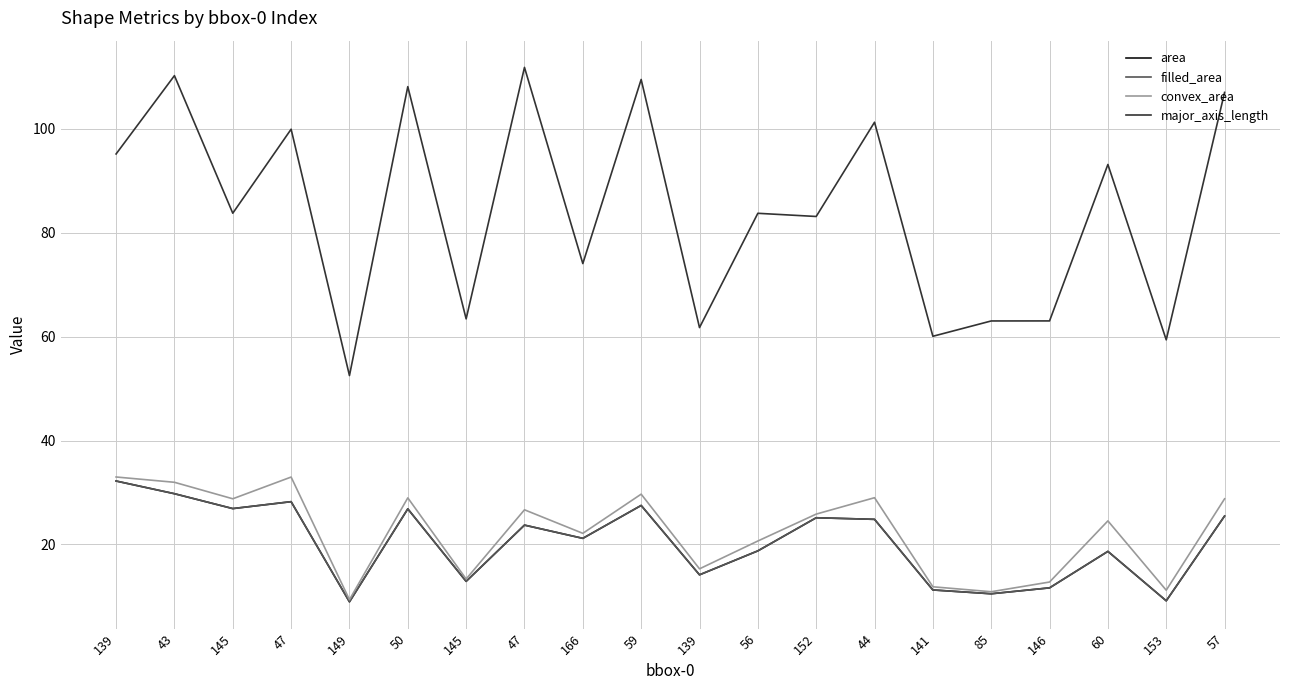

Is this an area chart (filled region under the line)?

No